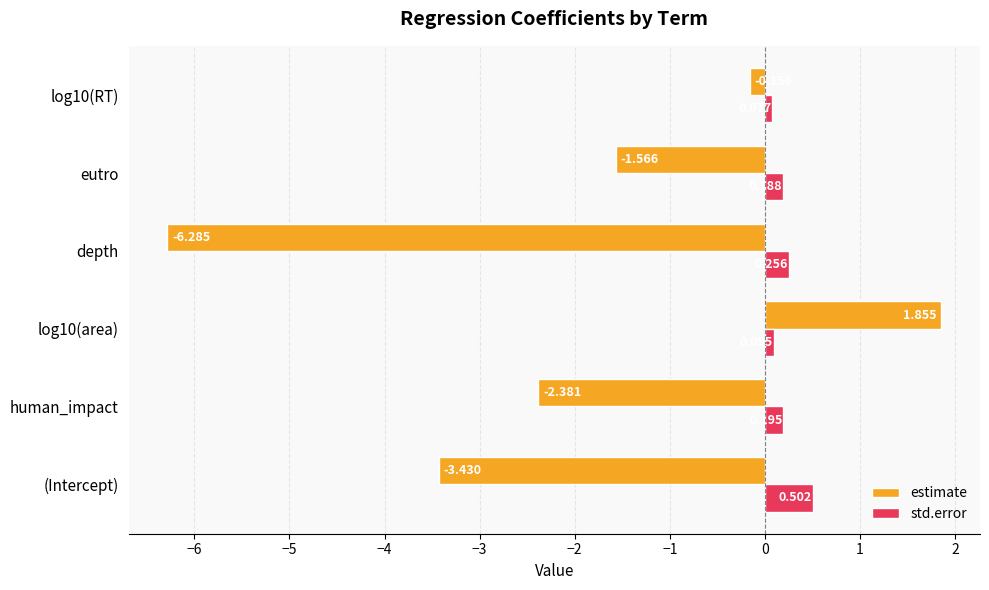

Which series has the widest spread of values?

estimate